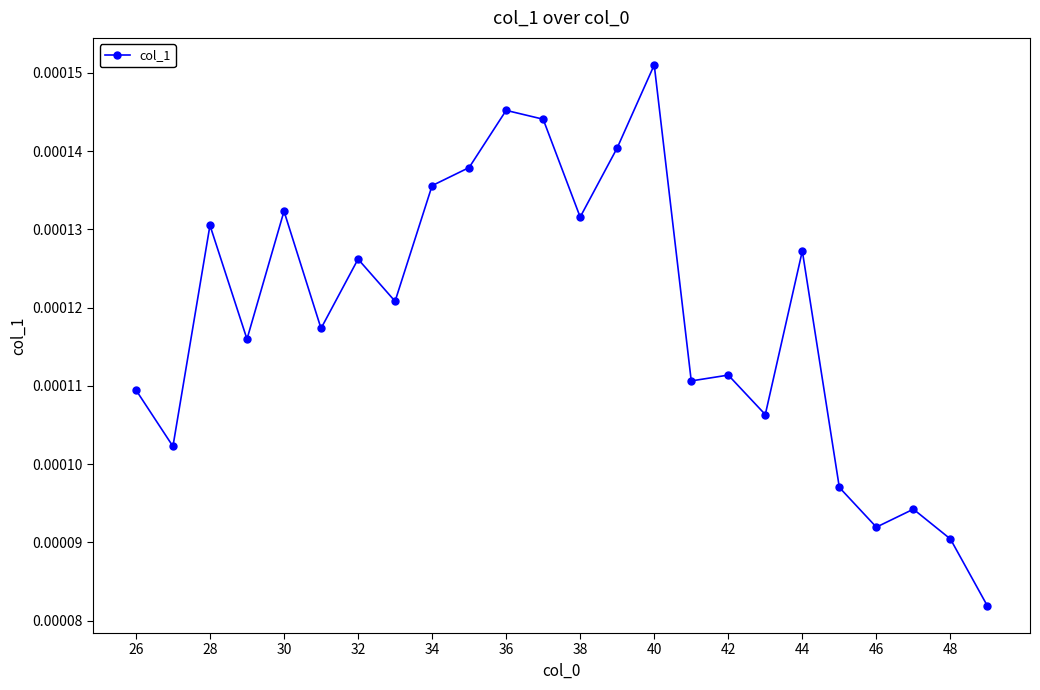

How many values are between 0 and 1?

24